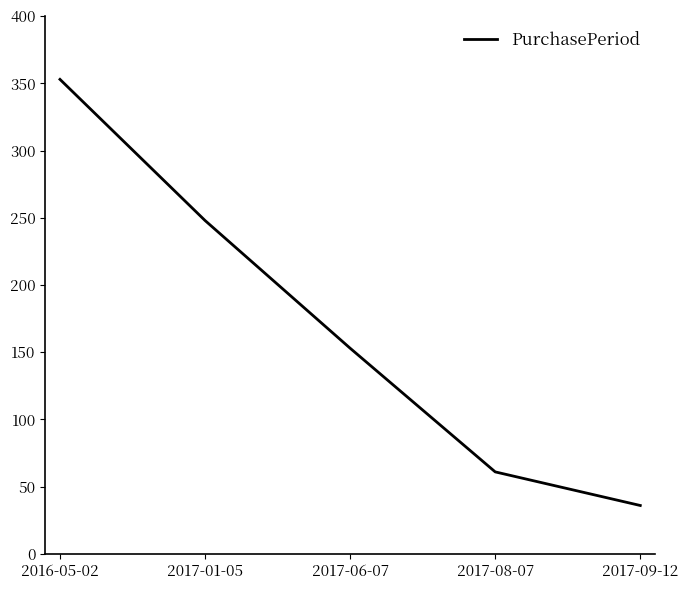

Reading left to right, what are all the values shown in this chart?

353	248	153	61	36